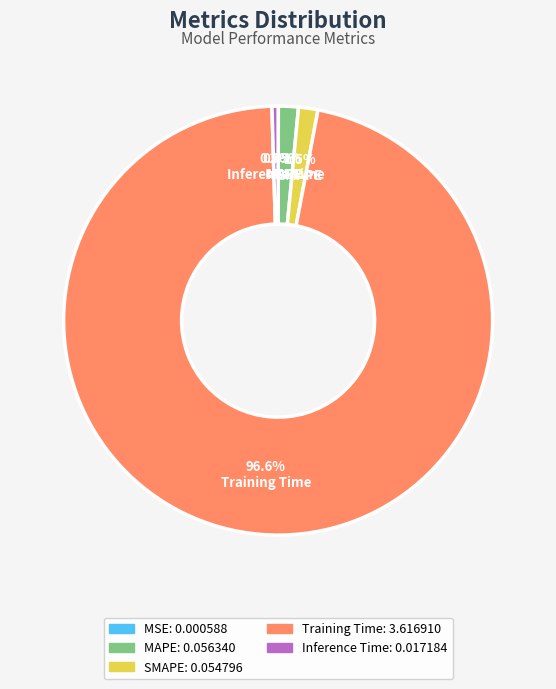

What is the majority slice?

Training Time